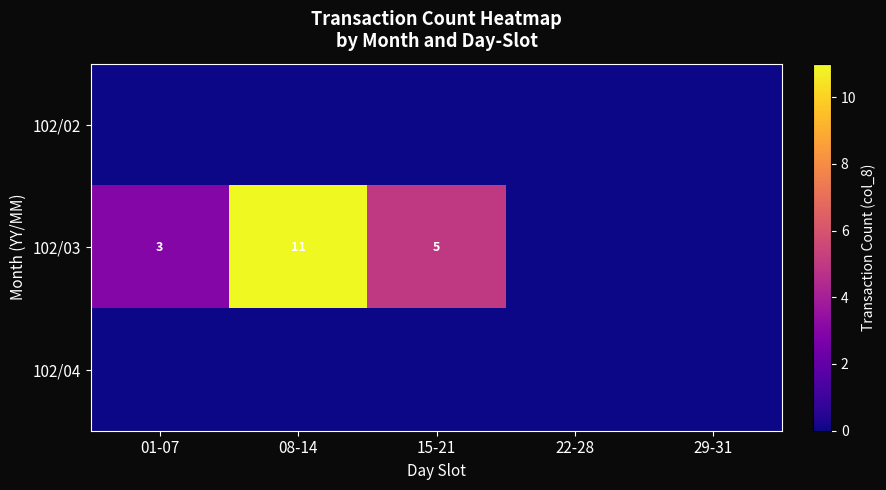

At how many categories does at least one series exceed 5?

1